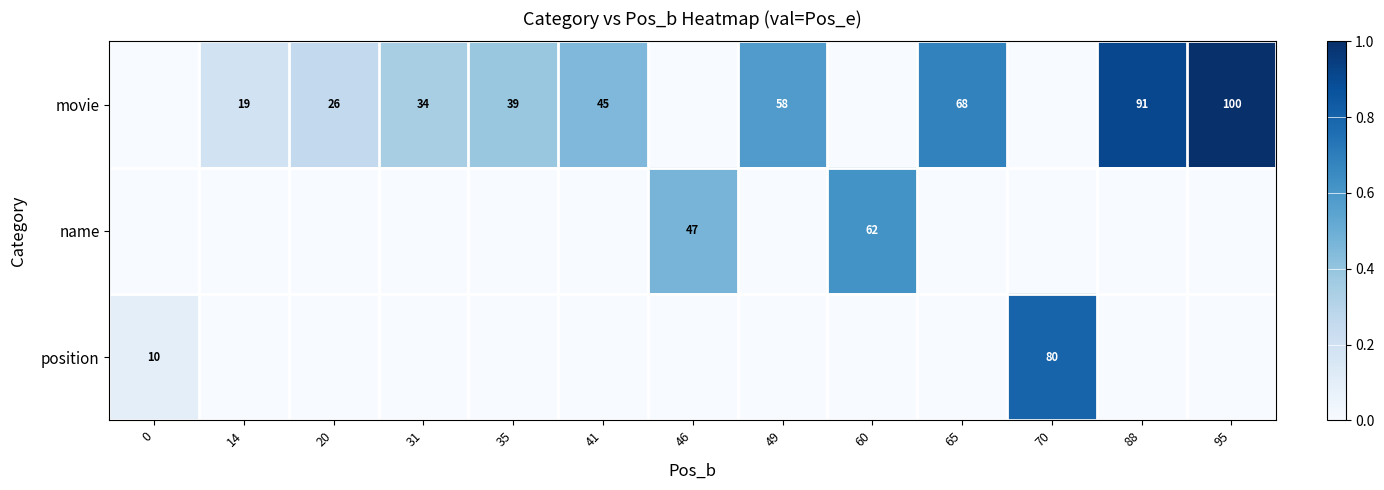

The name series shows 20 at 46. True or false?

False